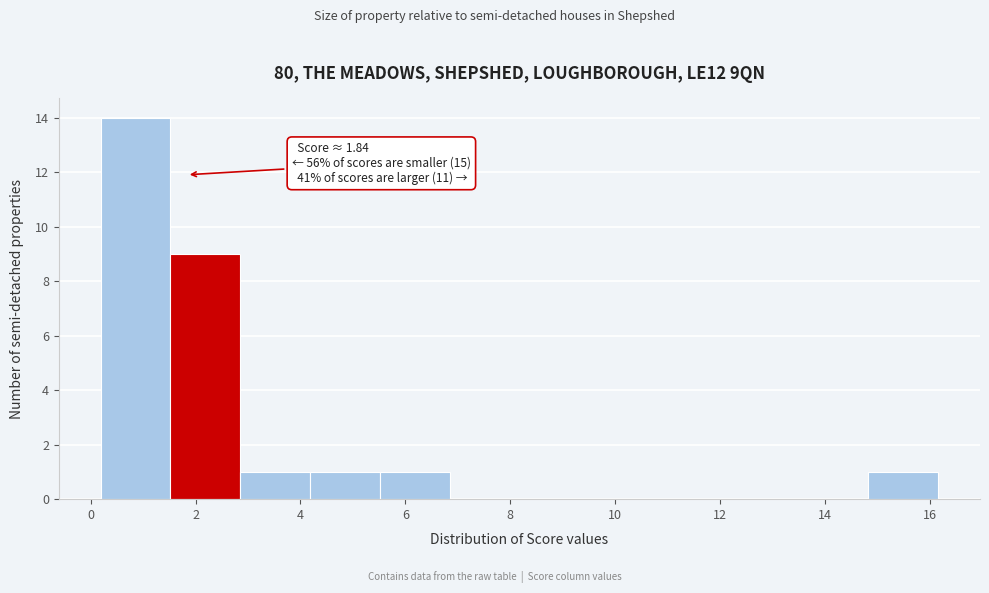

Which range on the x-axis has the tallest bar?

0.2 to 1.6